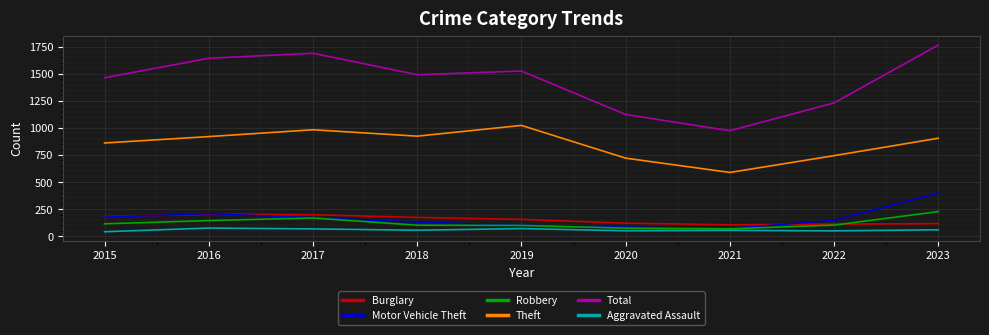

Does the chart have visible grid lines?

Yes